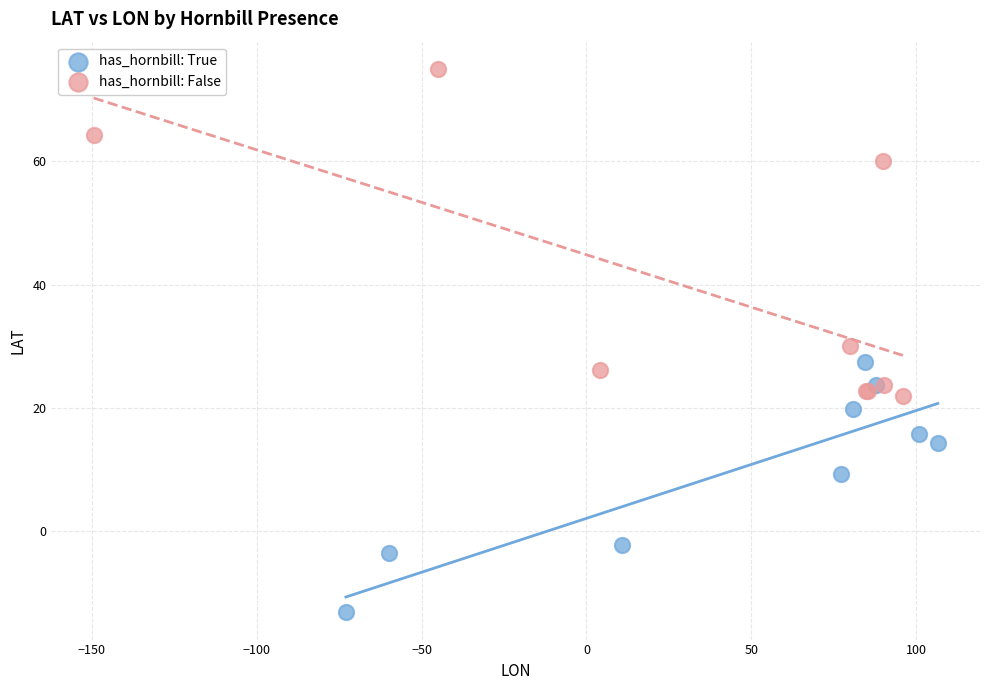

Which series reaches the maximum Y coordinate?

has_hornbill: False